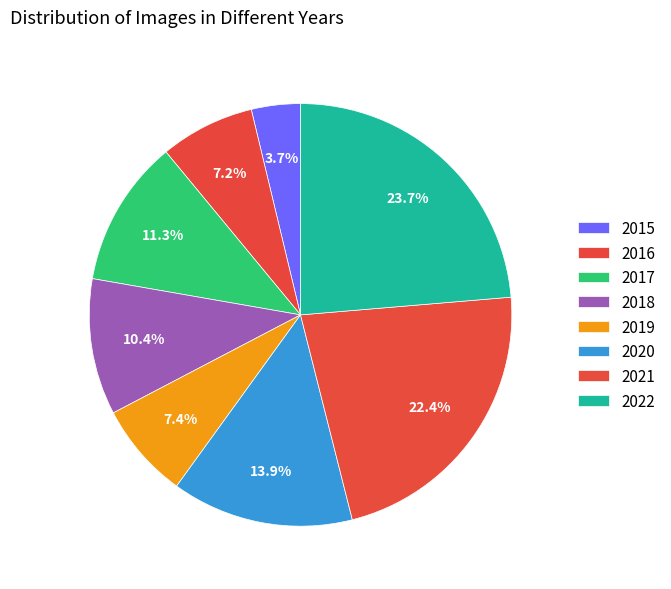

Count the number of slices in the pie.

8